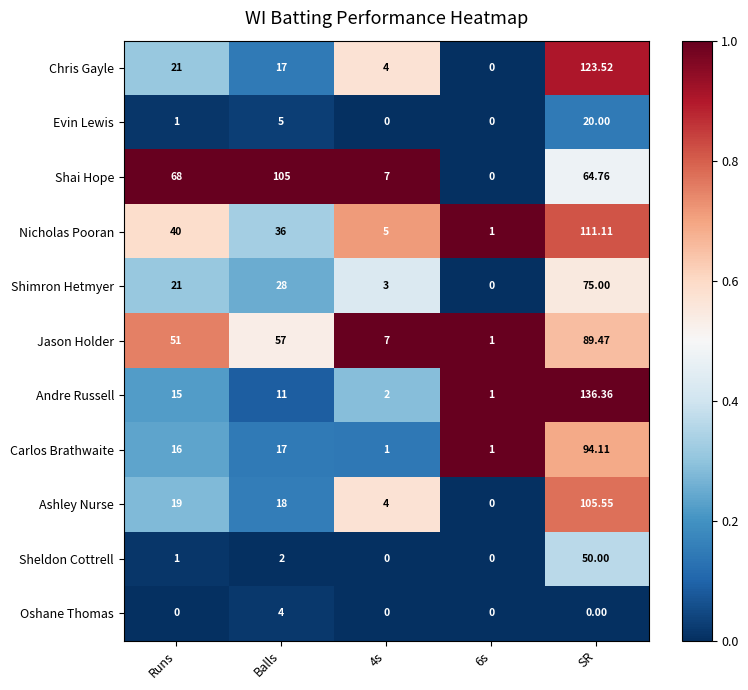

Rank the series at SR from lowest to highest value.

Oshane Thomas, Evin Lewis, Sheldon Cottrell, Shai Hope, Shimron Hetmyer, Jason Holder, Carlos Brathwaite, Ashley Nurse, Nicholas Pooran, Chris Gayle, Andre Russell